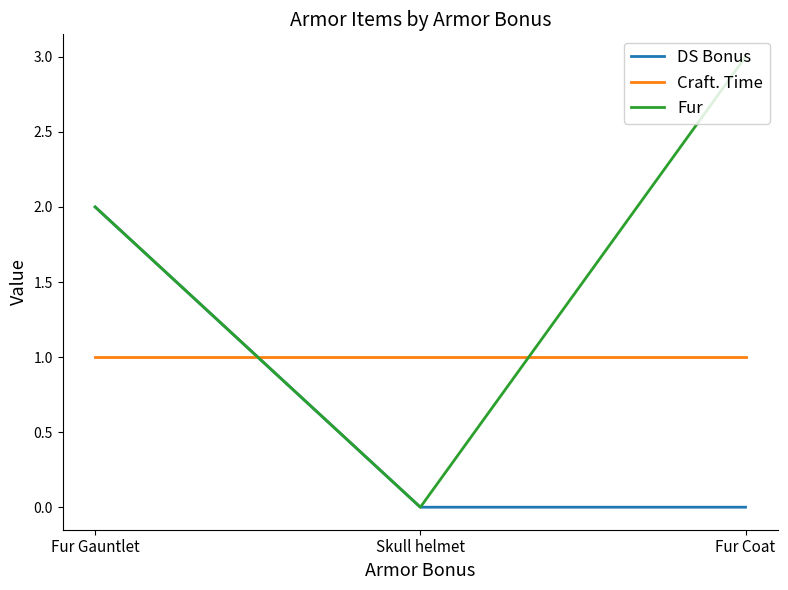

Which series has the largest total across all categories?

Fur